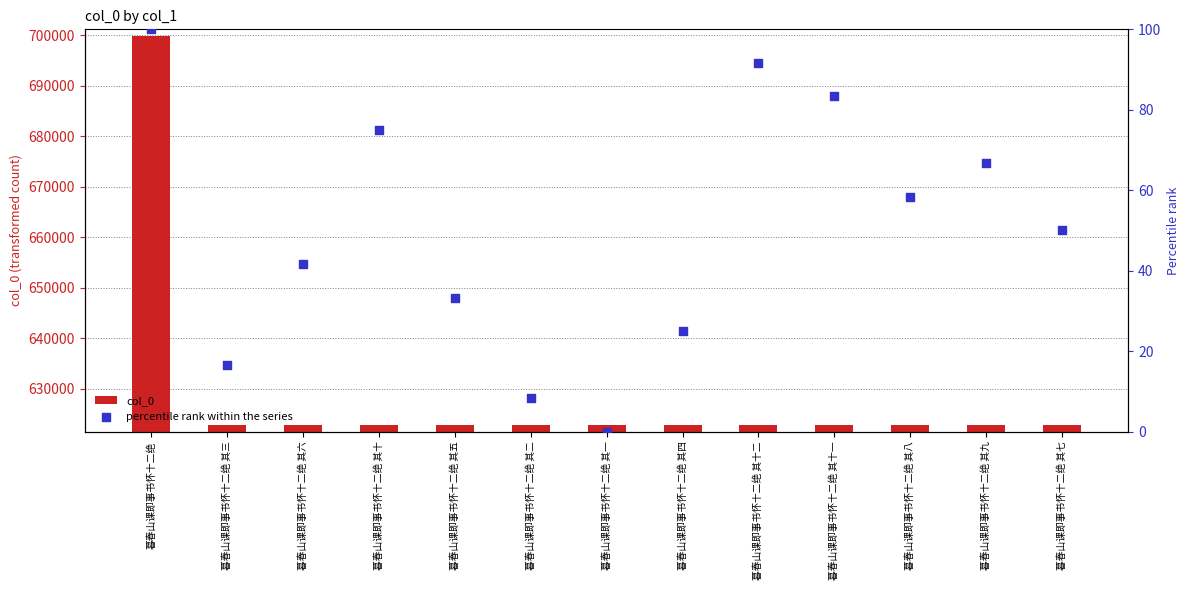

Which series reaches the maximum Y coordinate?

col_0